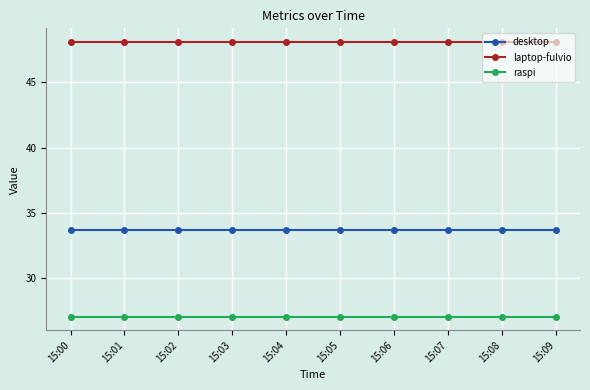

Reading right to left, extract all data points from this chart.

desktop: 33.7	33.7	33.7	33.7	33.7	33.7	33.7	33.7	33.7	33.7
laptop-fulvio: 48.1	48.1	48.1	48.1	48.1	48.1	48.1	48.1	48.1	48.1
raspi: 27.1	27.1	27.1	27.1	27.1	27.1	27.1	27.1	27.1	27.1